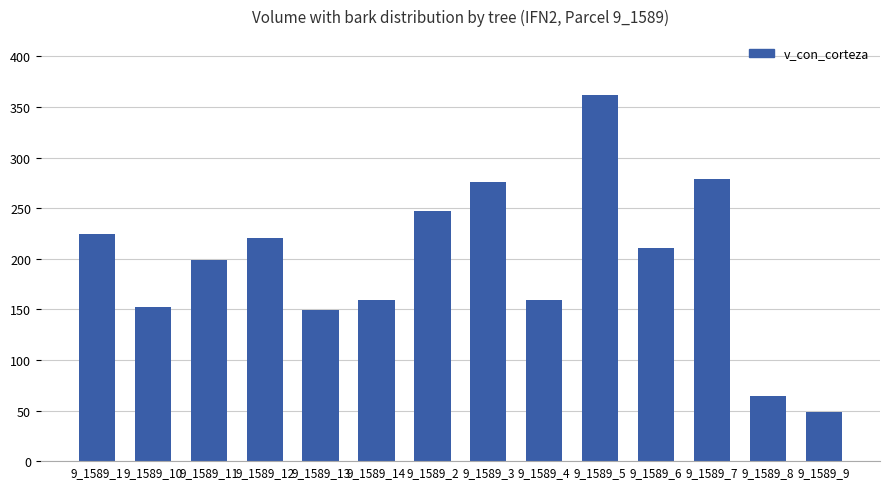

What is the difference between the maximum and minimum values?

313.6